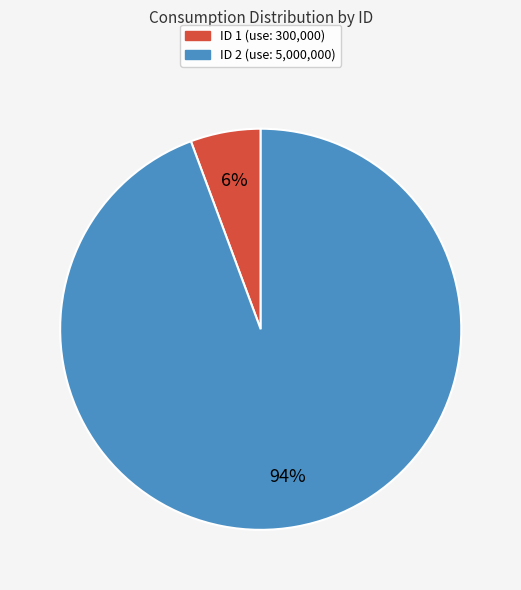

Does any single category account for the majority?

Yes